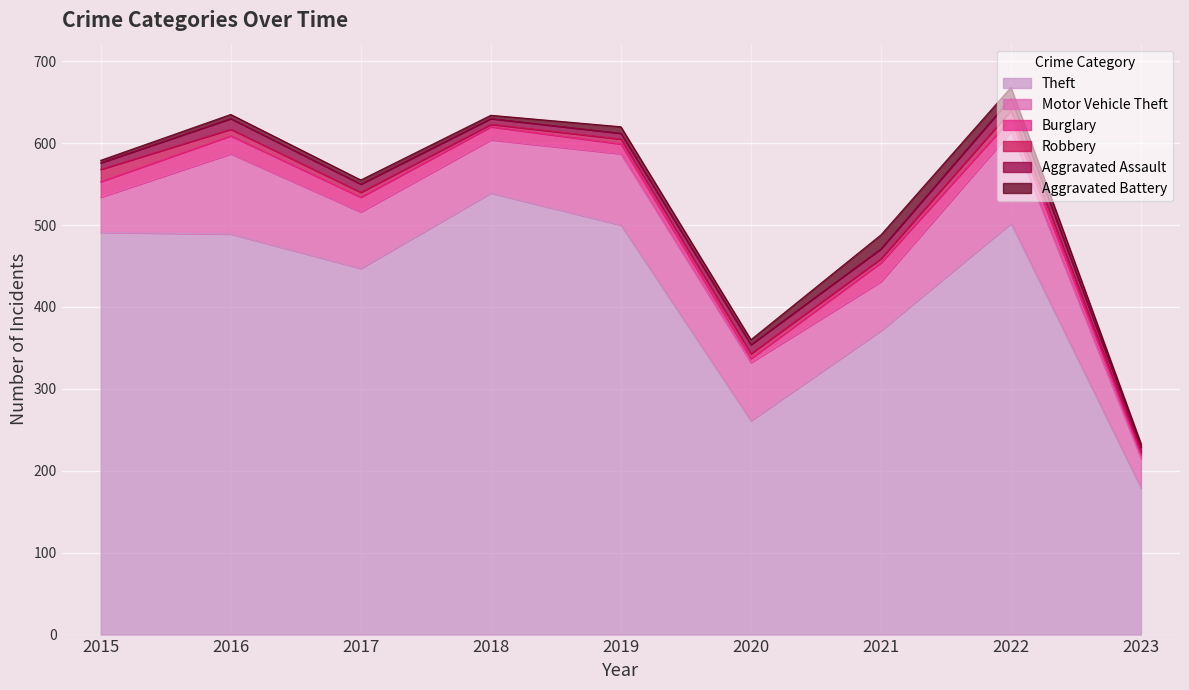

What is the difference between the maximum and minimum values in the Aggravated Assault series?

9